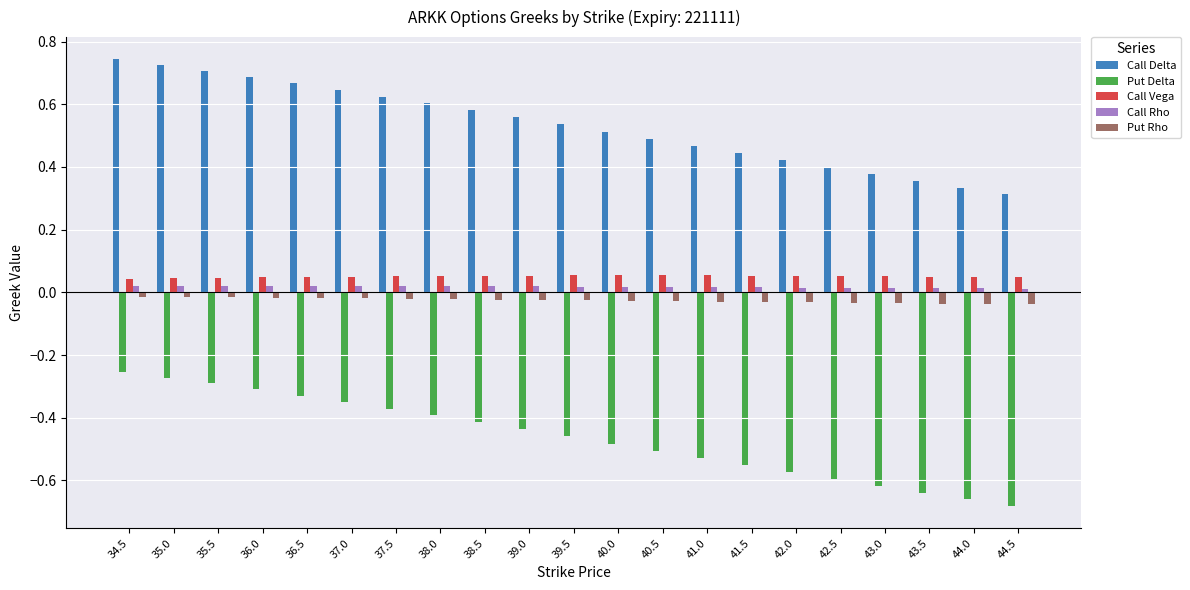

At how many categories does at least one series exceed 0?

21